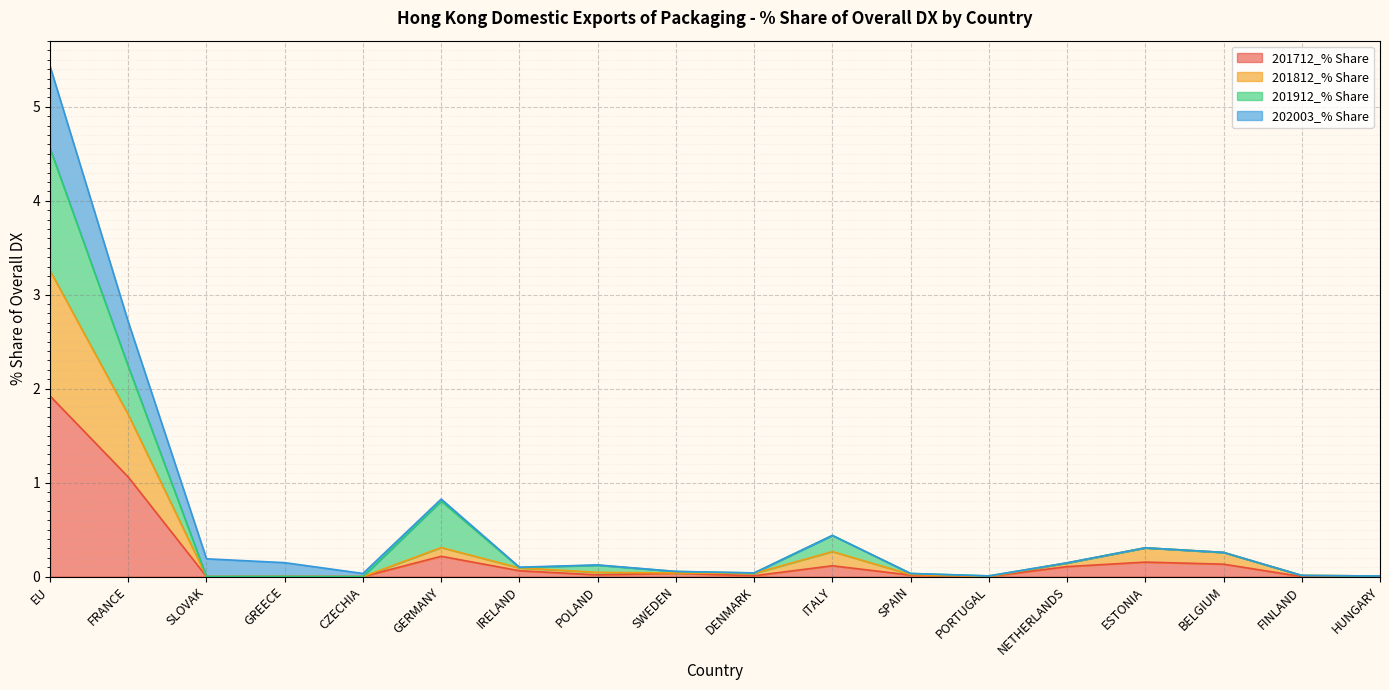

What is the maximum value for 201712_% Share?

1.9